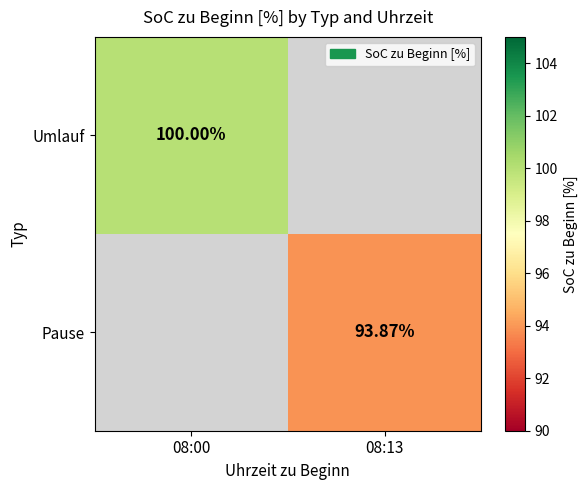

Which series has the largest range (max minus min)?

Umlauf